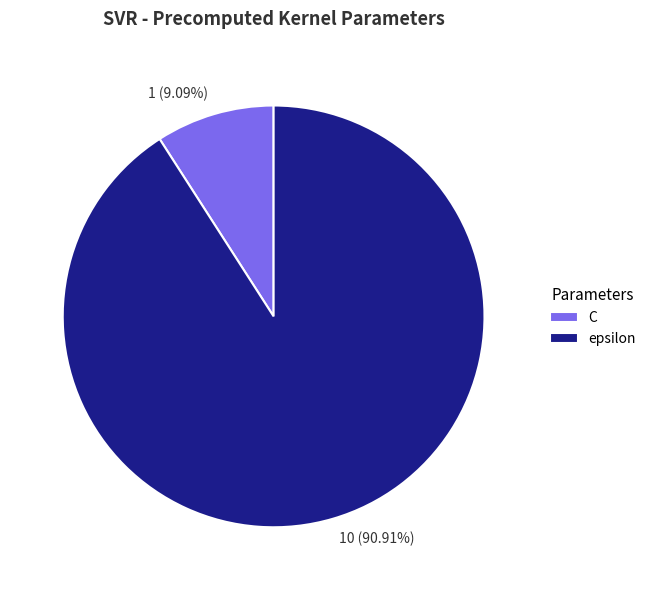

Which category has the smallest portion of the pie?

C